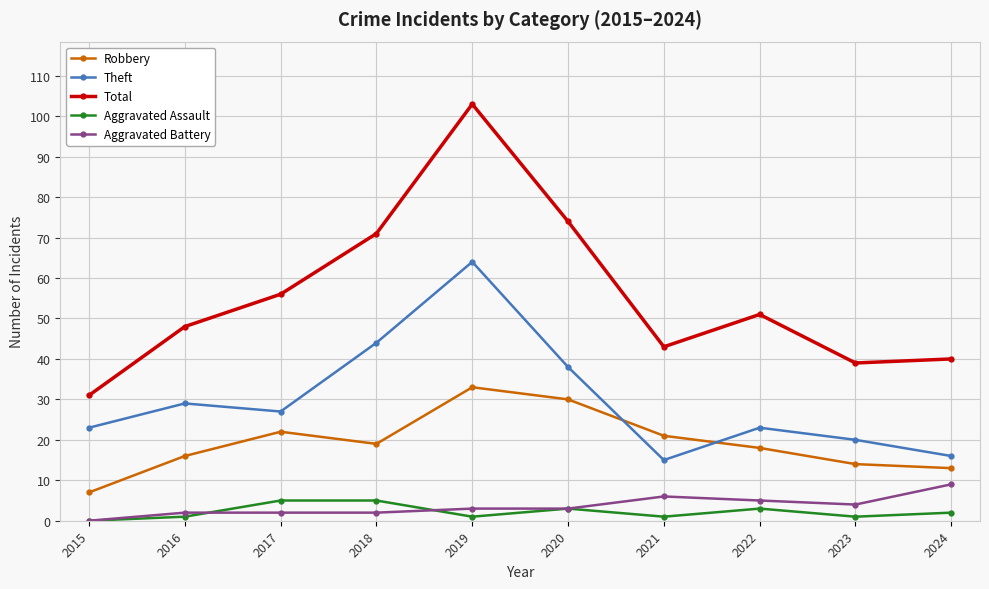

Which category has the highest value across all series?

2019